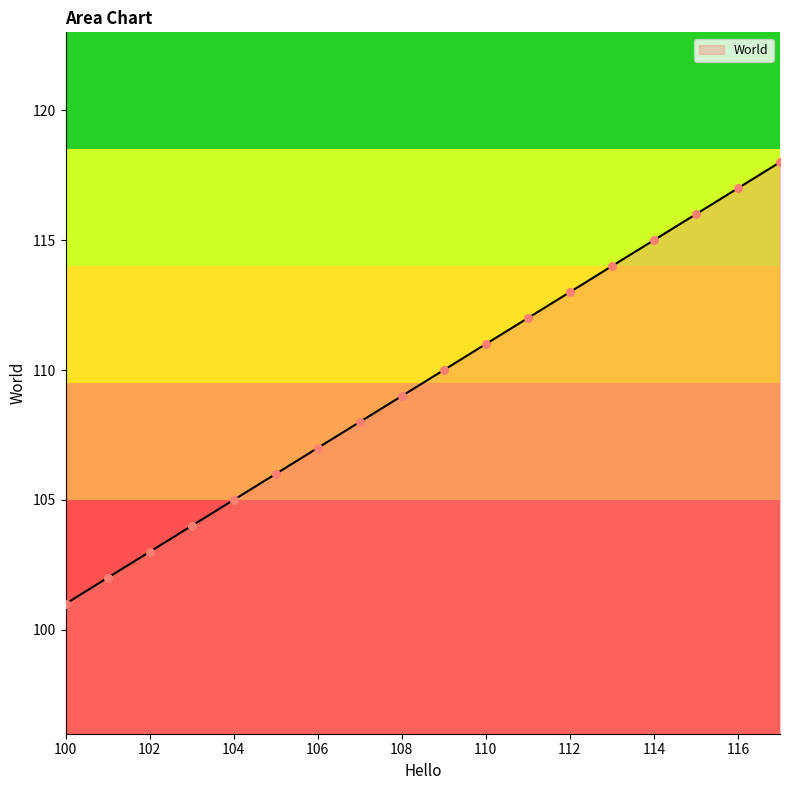

What is the smallest value displayed?

101